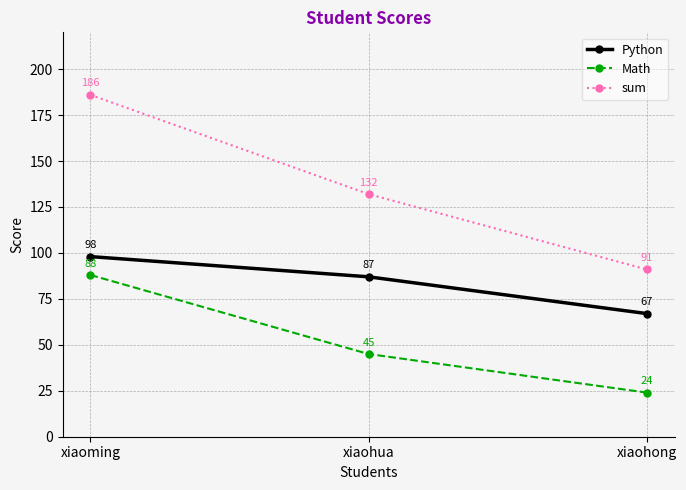

Count the sum values in the range 91 to 186.

3